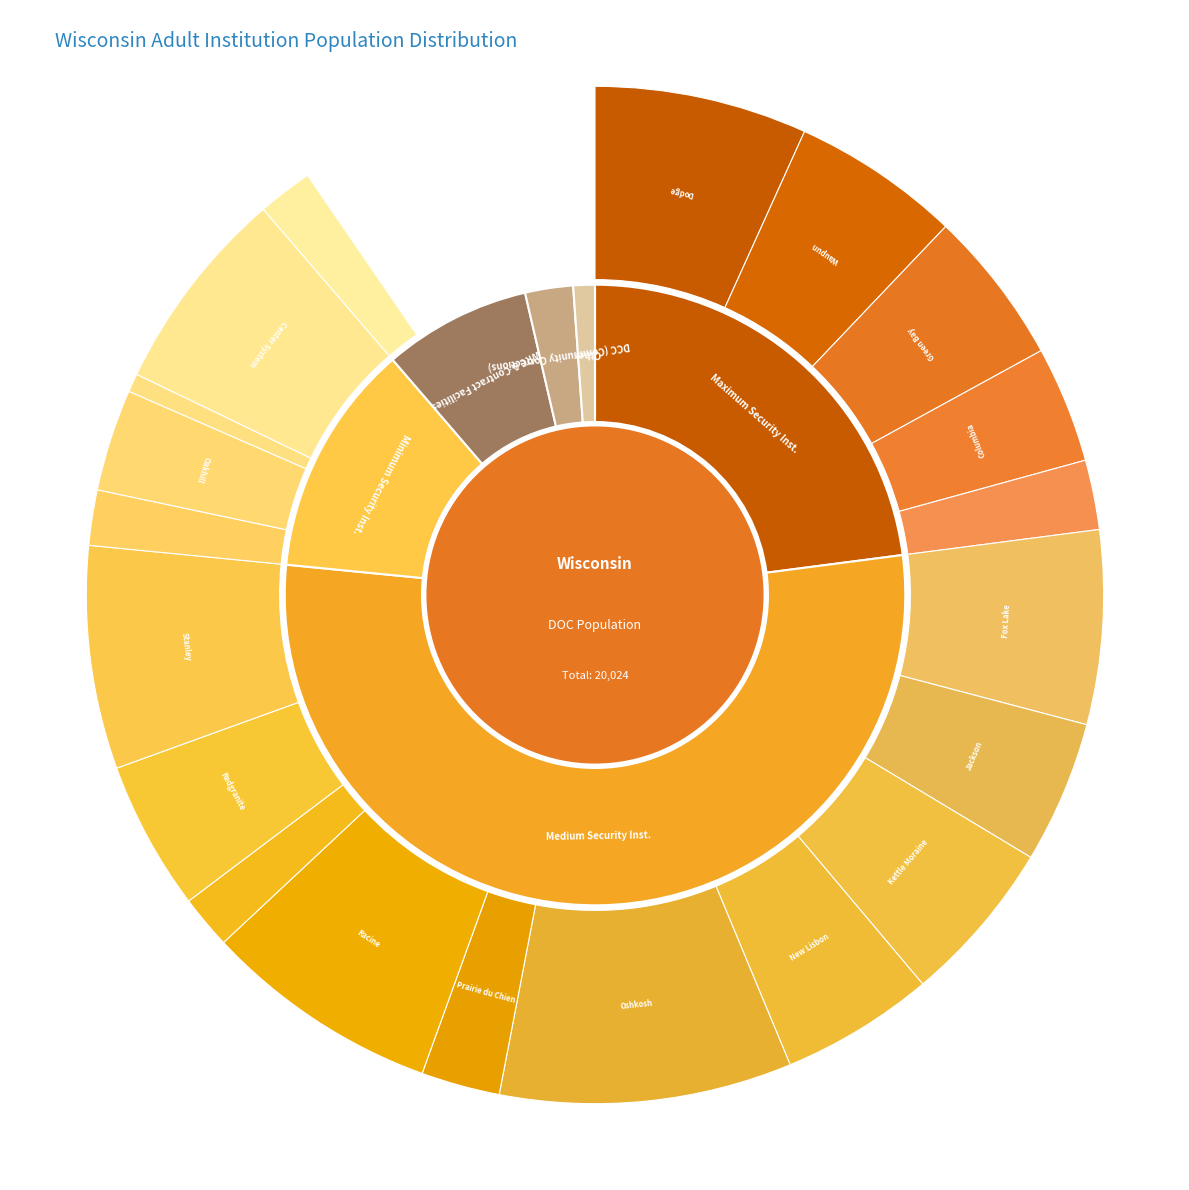

How many segments does this pie chart have?

6